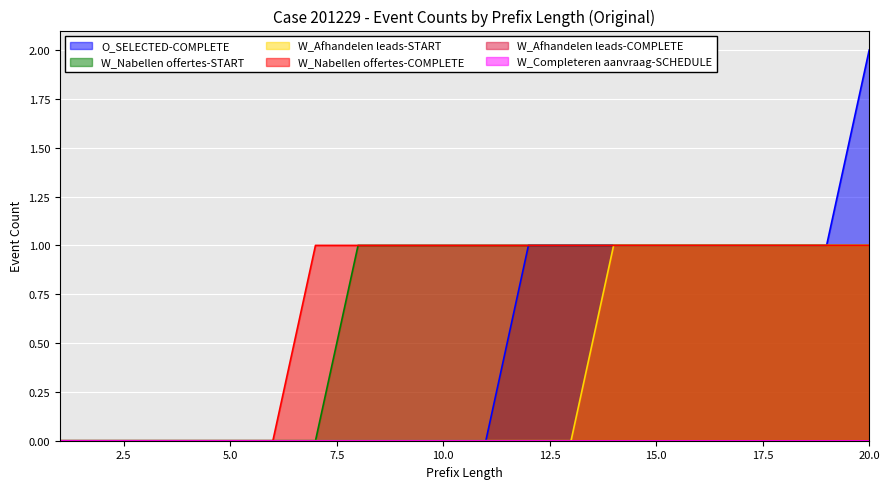

True or false: O_SELECTED-COMPLETE and W_Nabellen offertes-START intersect in this chart.

False